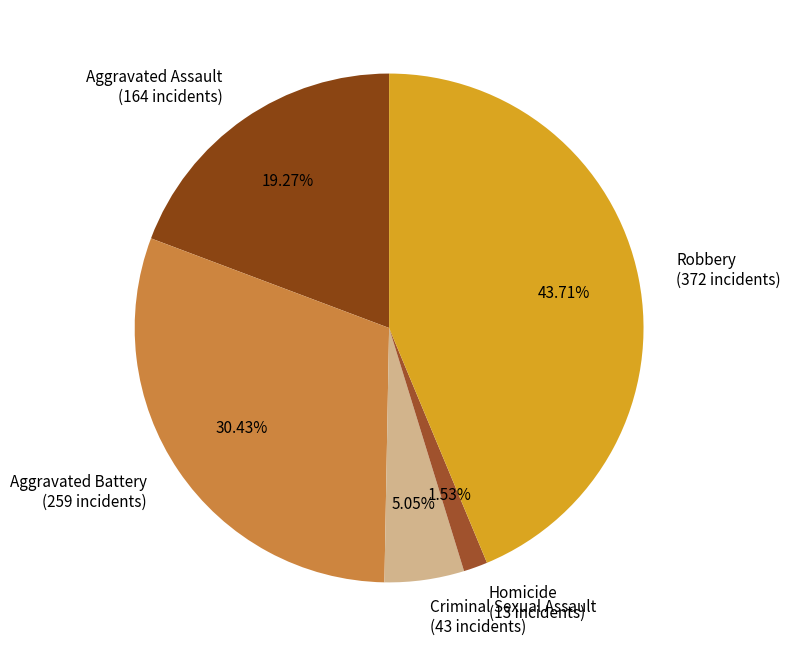

To the nearest percent, what portion does Aggravated Battery represent?

30%